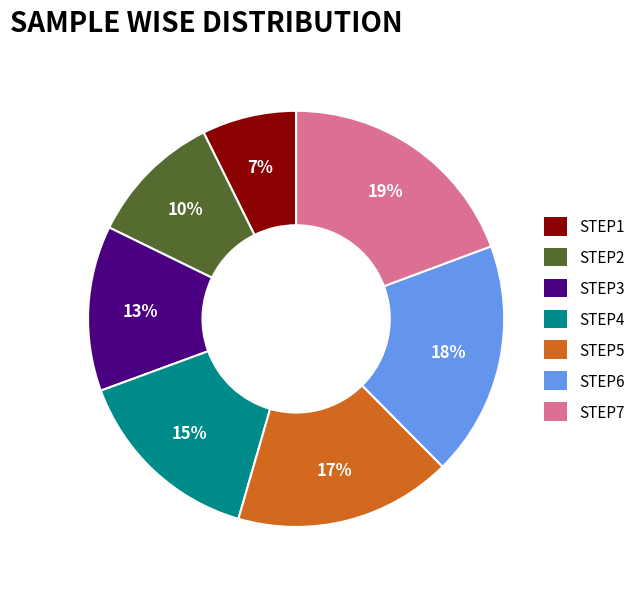

To the nearest percent, what is the average slice percentage?

14%